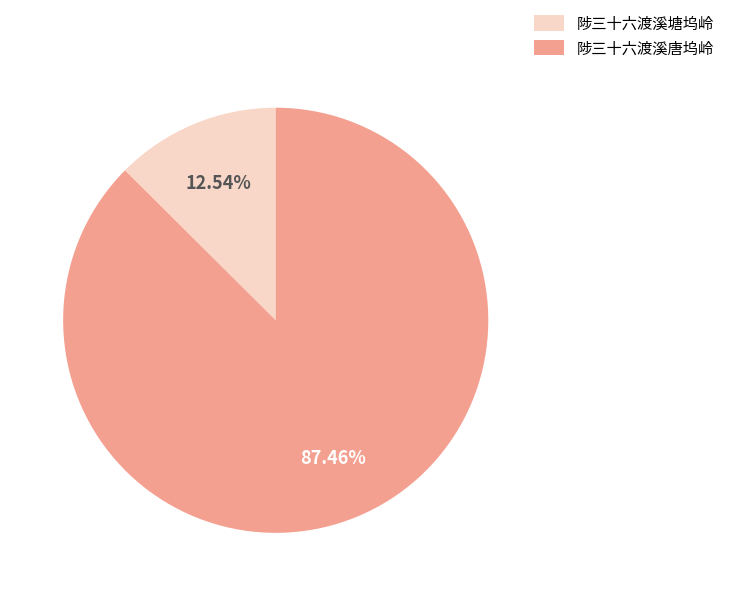

To the nearest percent, what portion does 陟三十六渡溪塘坞岭 represent?

13%